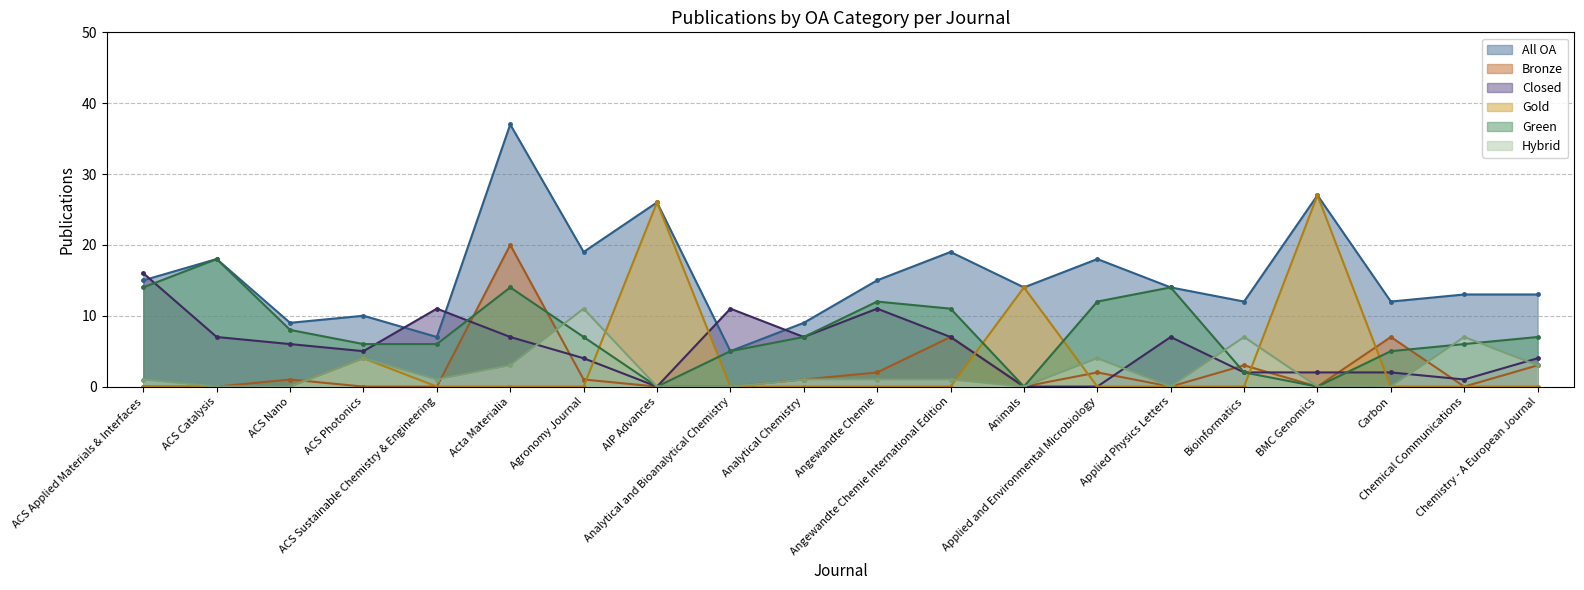

Count the number of data series in this chart.

6